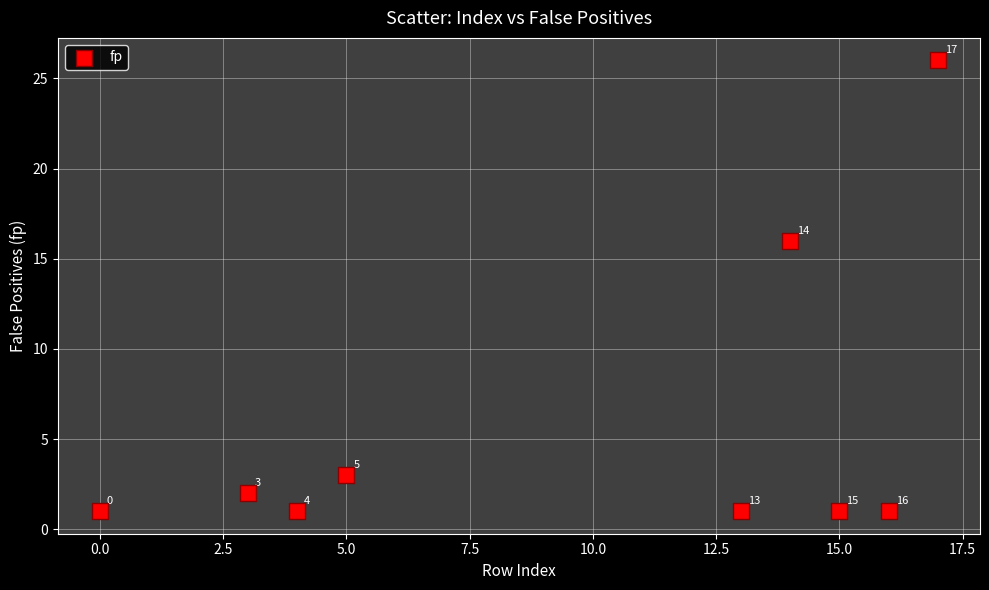

What Y value in the scatter plot is closest to 13?

16